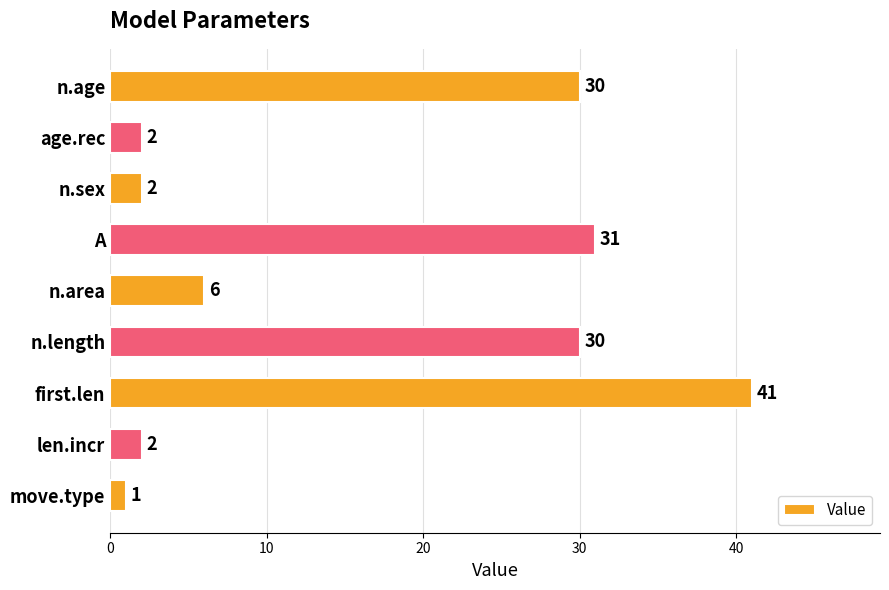

Count the number of categories in the chart.

9